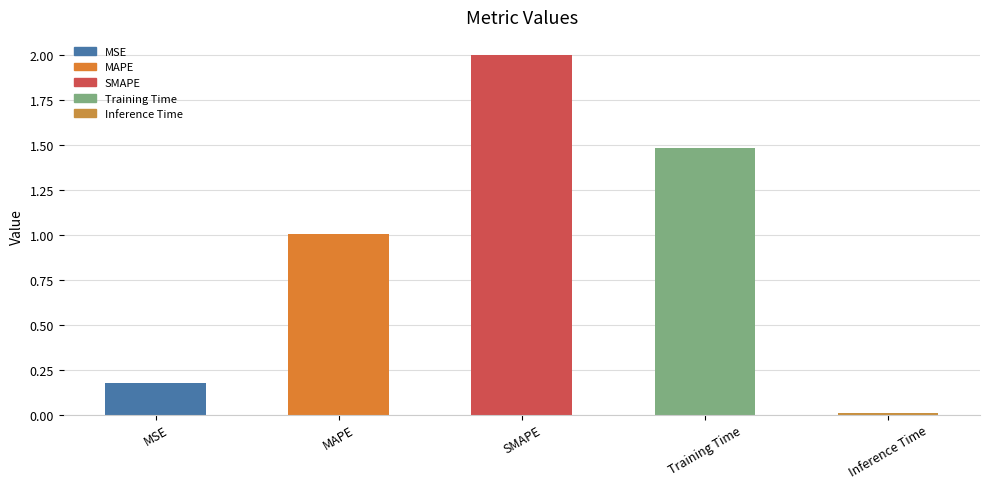

What is the sum of the values at MAPE and Inference Time?

1.0